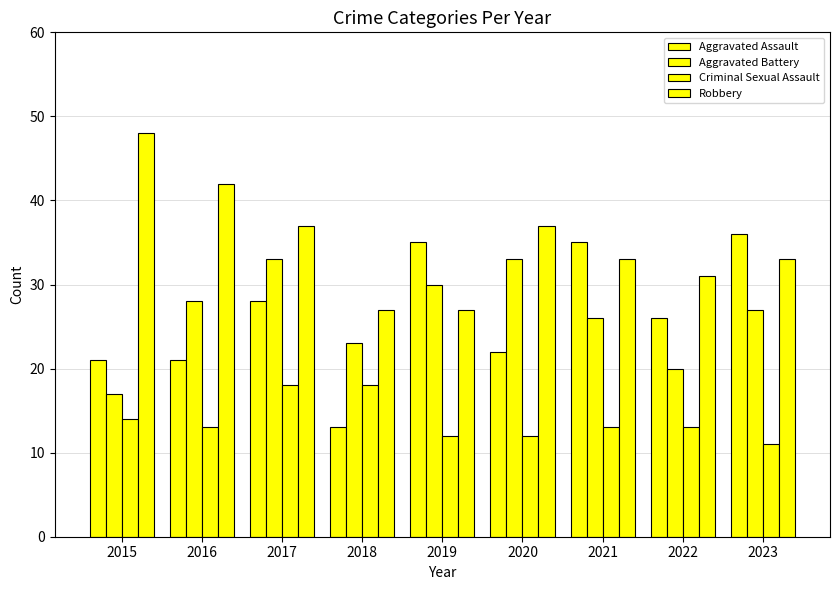

Count the number of data series in this chart.

4